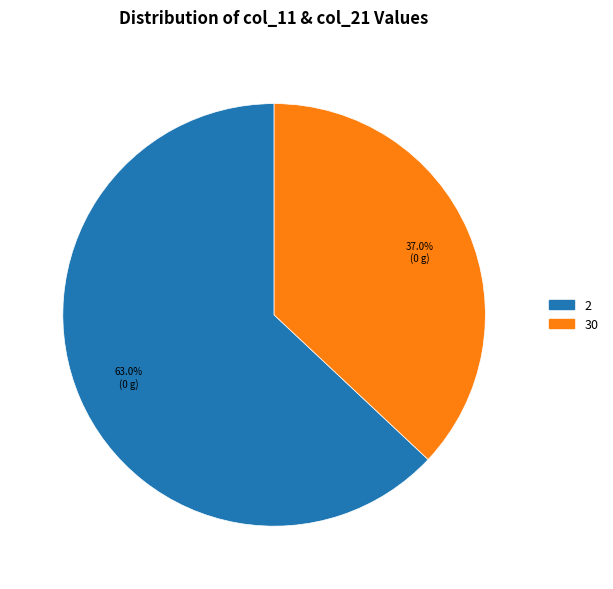

Is there a majority slice in this chart?

Yes